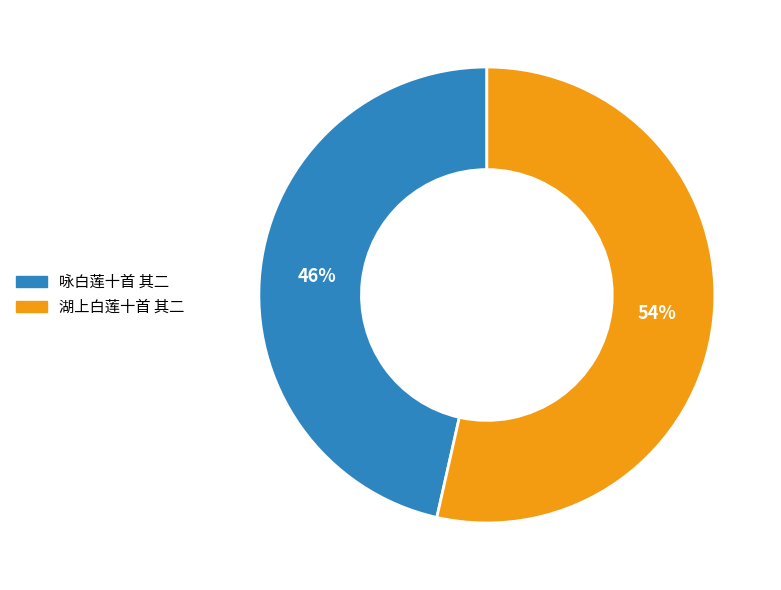

Which has a higher value, 湖上白莲十首 其二 or 咏白莲十首 其二?

湖上白莲十首 其二